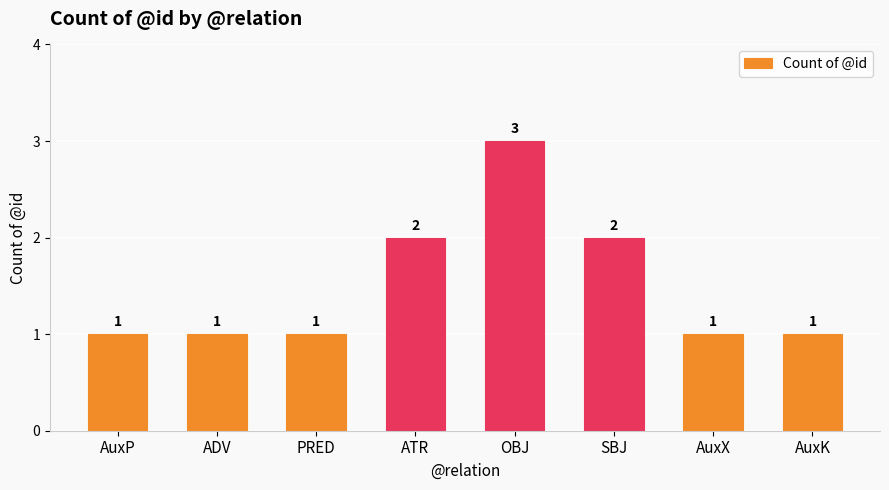

What is the difference between the second highest and minimum values?

1